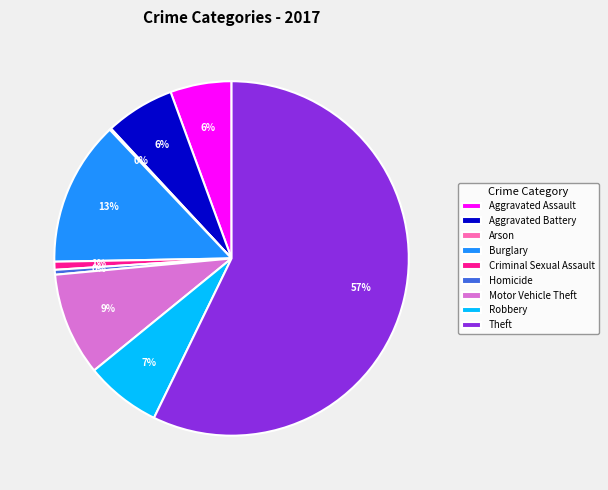

To the nearest percent, what portion does Criminal Sexual Assault represent?

1%